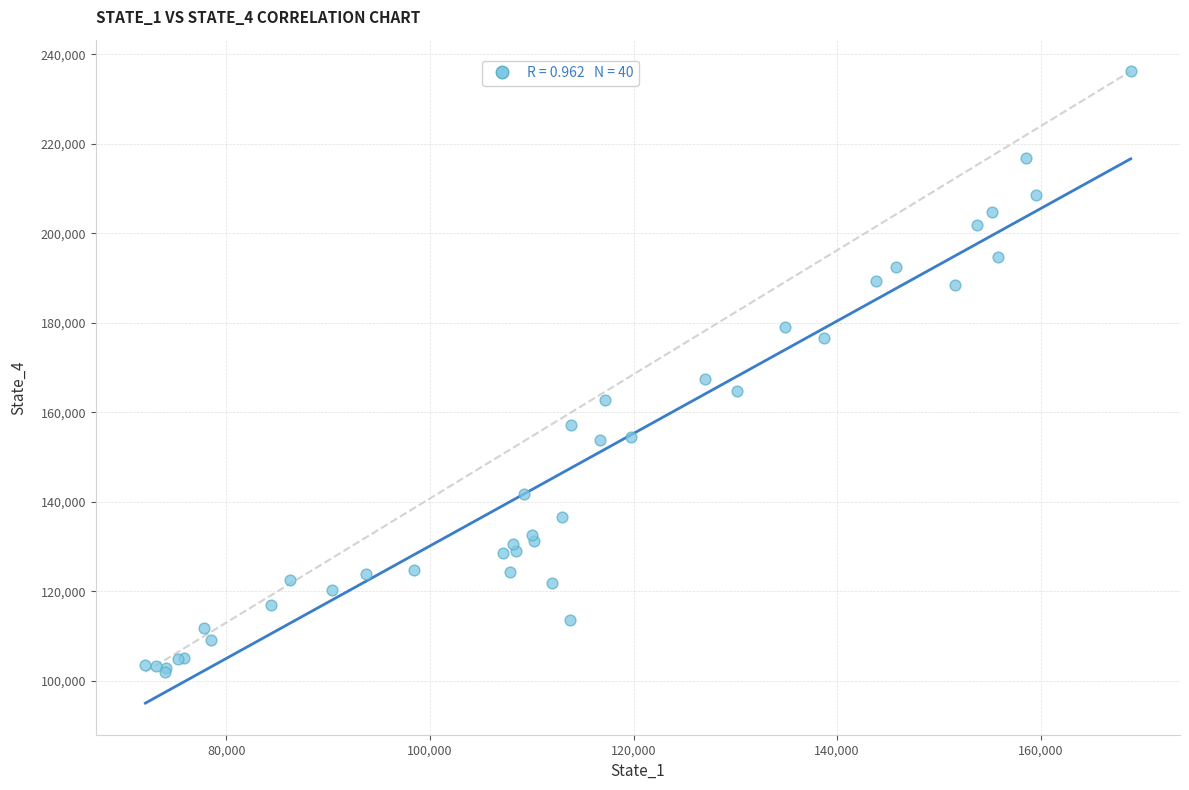

What Y value in the scatter plot is closest to 169125?

167436.9